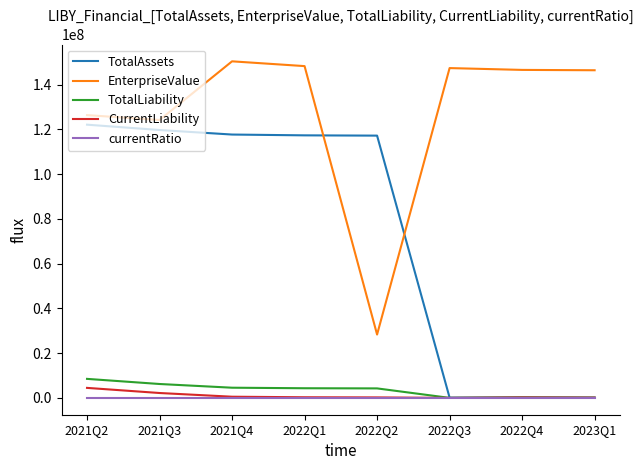

What is the sum of the EnterpriseValue values at 2022Q2 and 2022Q1?

176520615.8